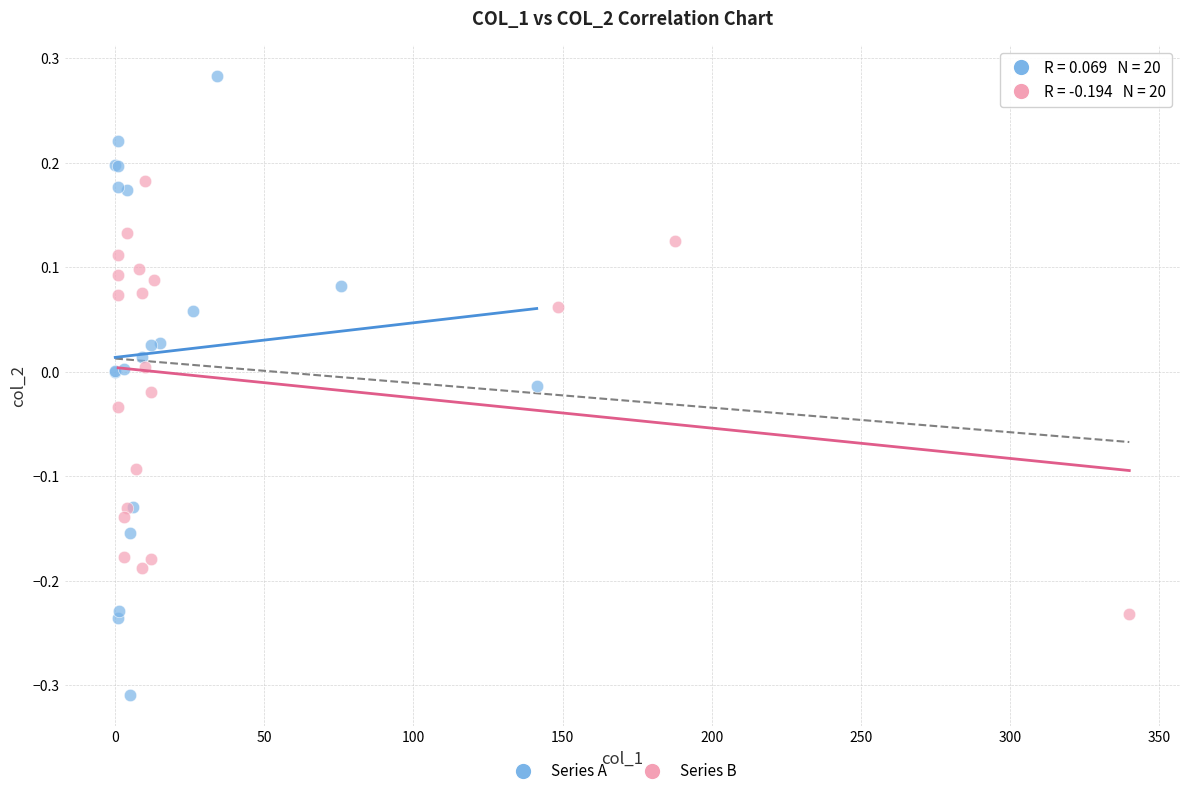

Which series contains the highest Y value?

Series A